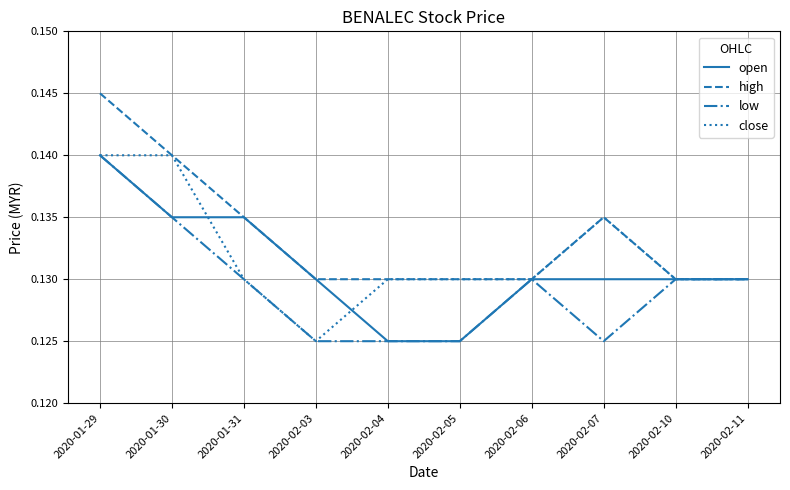

What position from the right is 2020-02-05?

5